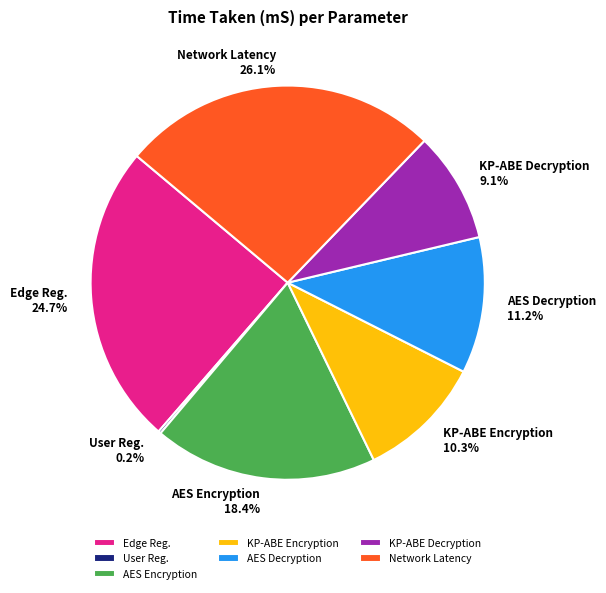

What portion of the pie excludes Network Latency?

73.9%